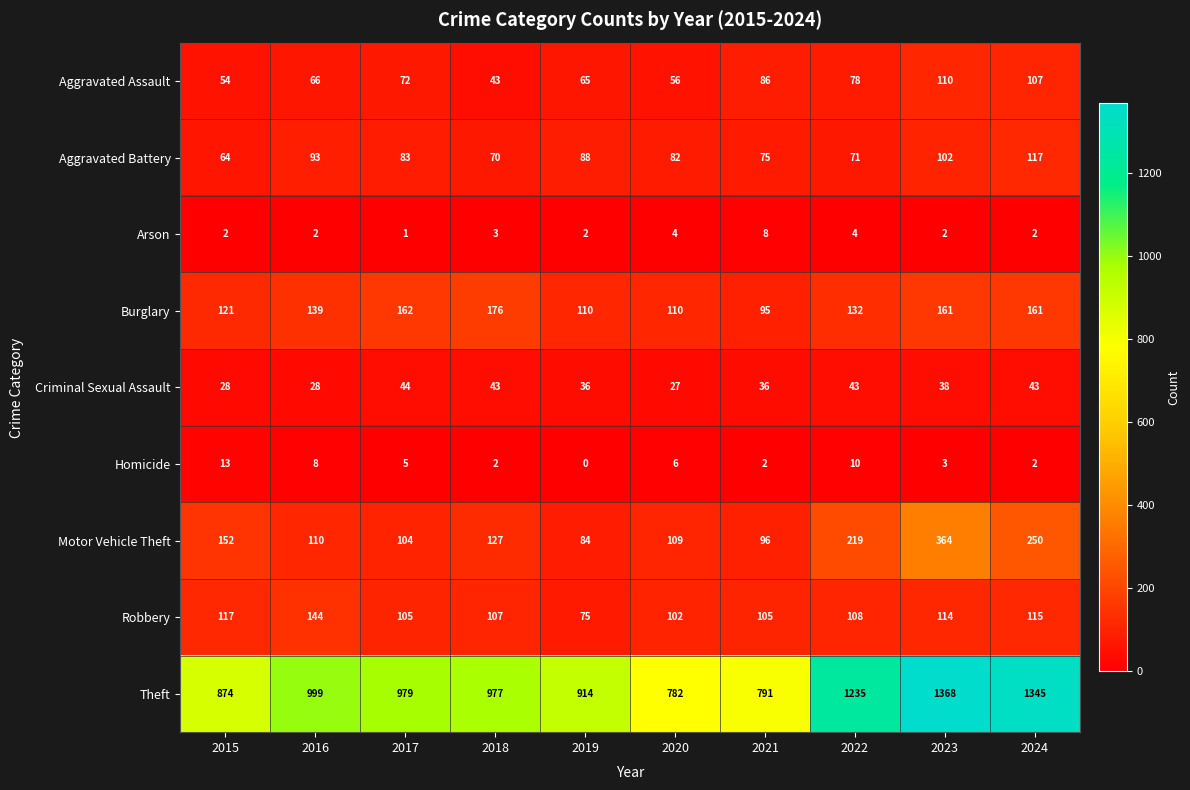

Rank the series by their maximum value, from highest to lowest.

Theft, Motor Vehicle Theft, Burglary, Robbery, Aggravated Battery, Aggravated Assault, Criminal Sexual Assault, Homicide, Arson